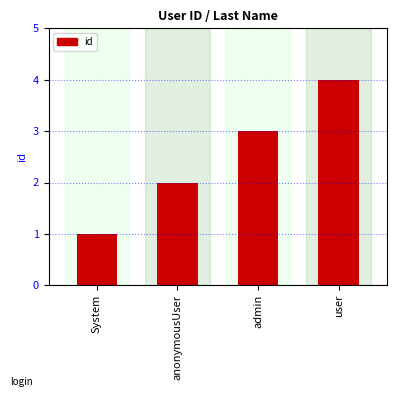

Which has a higher value, anonymousUser or admin?

admin